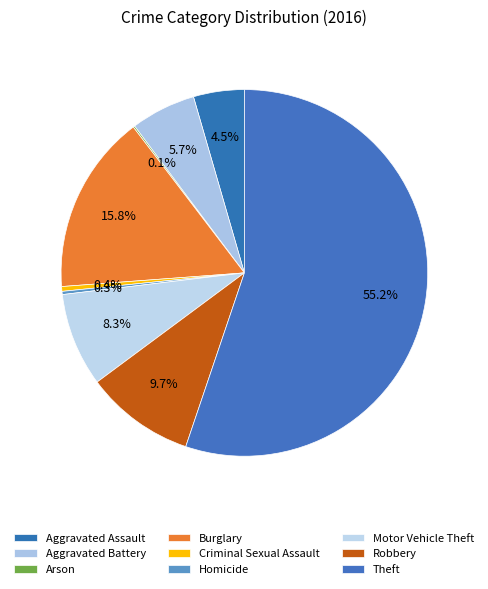

How much of the chart is everything except Homicide?

99.7%